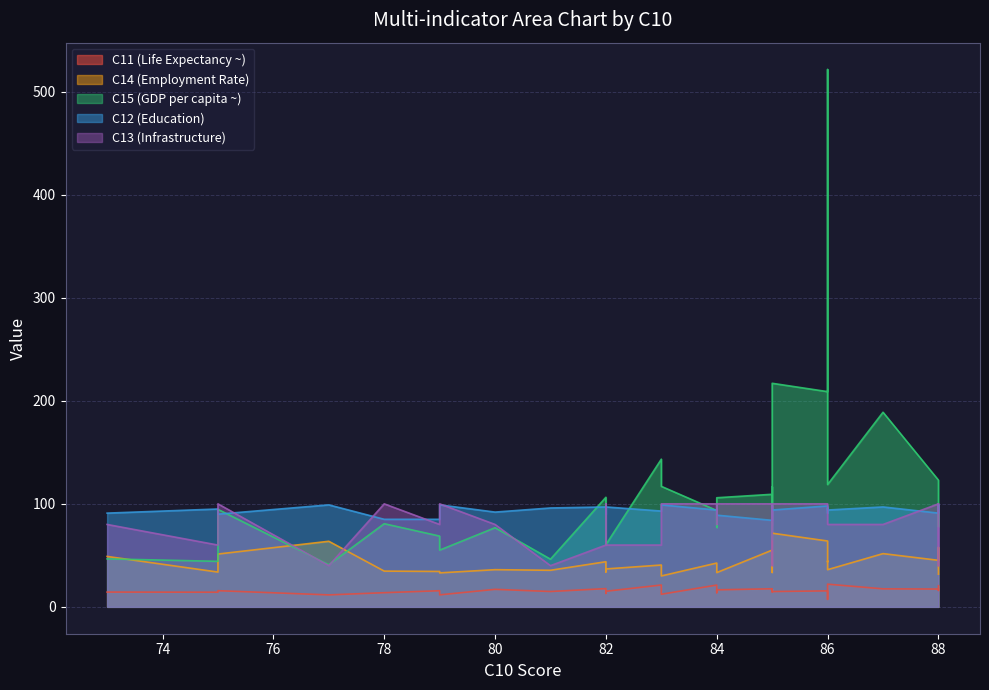

The value of C13 at 82 is 148.8. True or false?

False